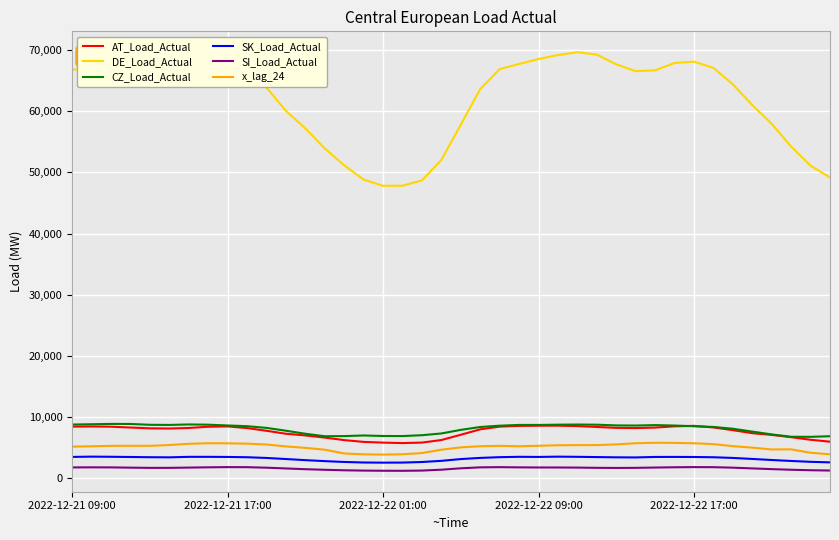

What is the lowest value of the CZ_Load_Actual series?

6785.1